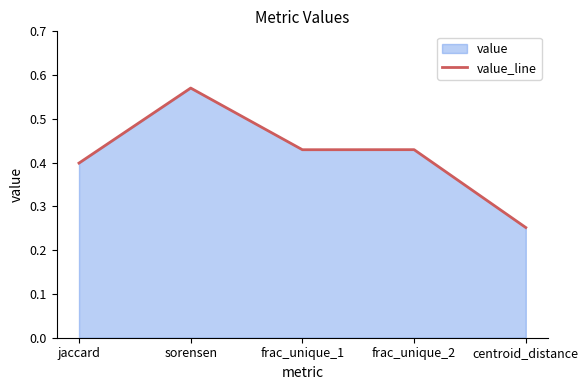

What is the value of the 1st point from the left?

0.4